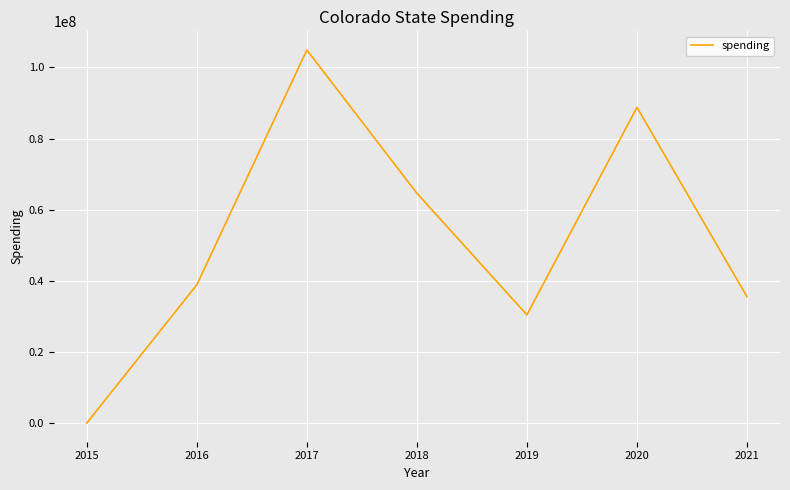

Count the number of data series in this chart.

1